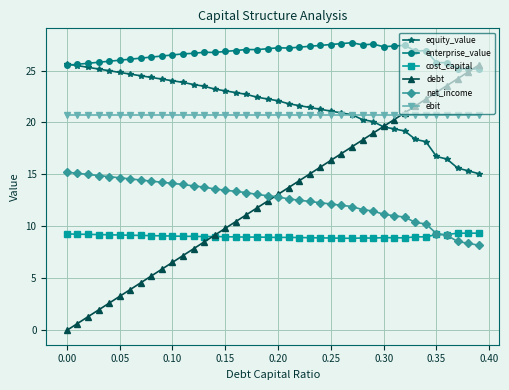

What is the average value of the cost_capital series?

9.1